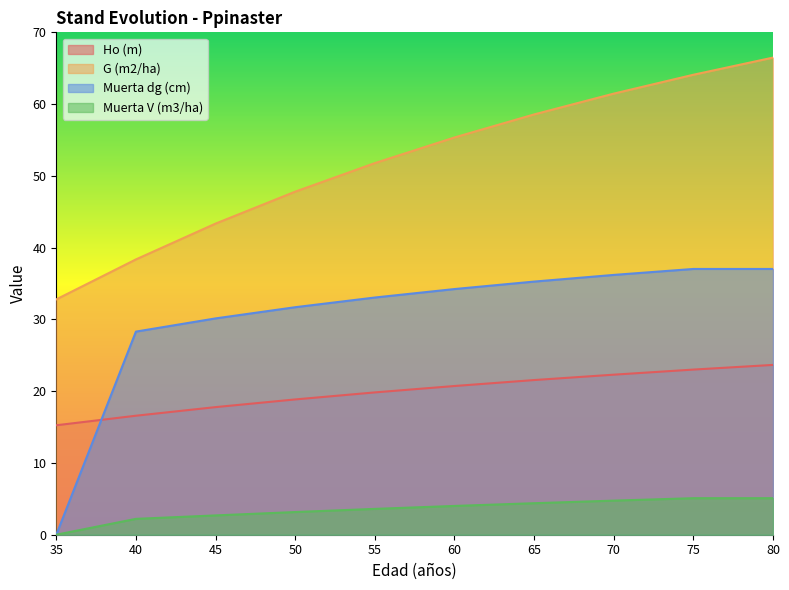

What is the maximum value for G (m2/ha)?

66.5